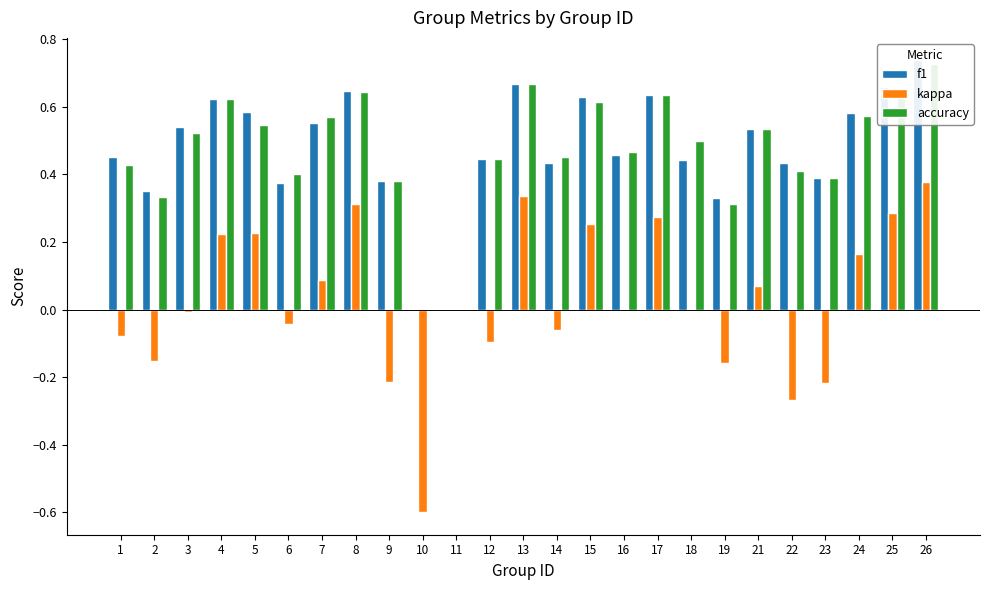

At which label is accuracy closest to 0?

10